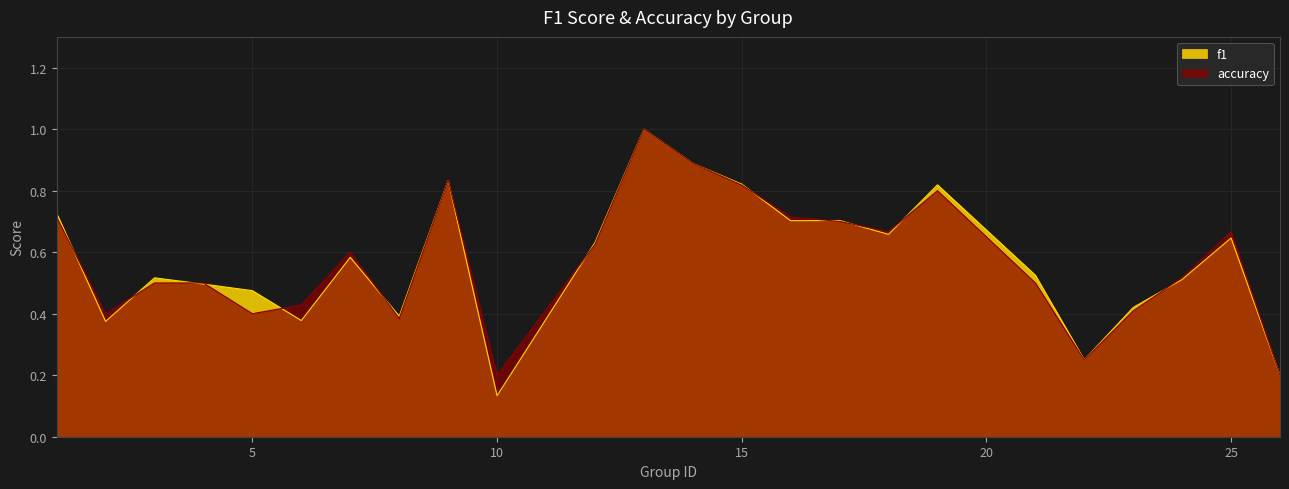

True or false: f1 and accuracy cross at least once.

True